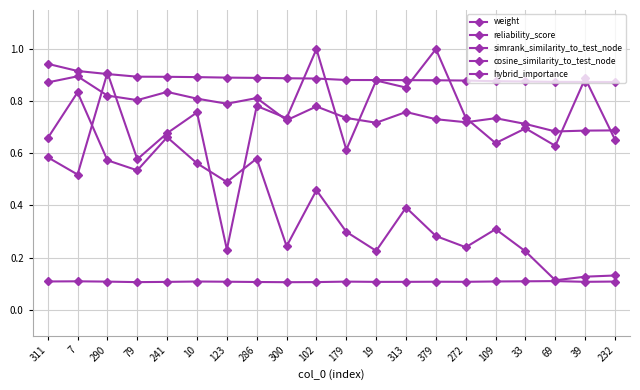

What is the greatest value displayed?

1.0